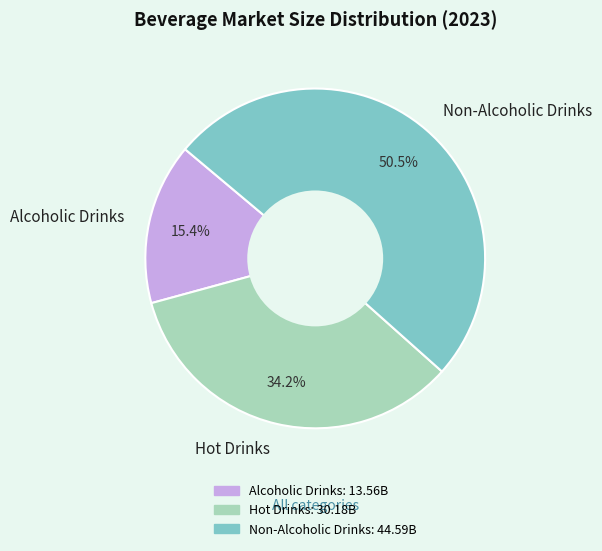

True or false: Alcoholic Drinks accounts for 15% of the total.

True